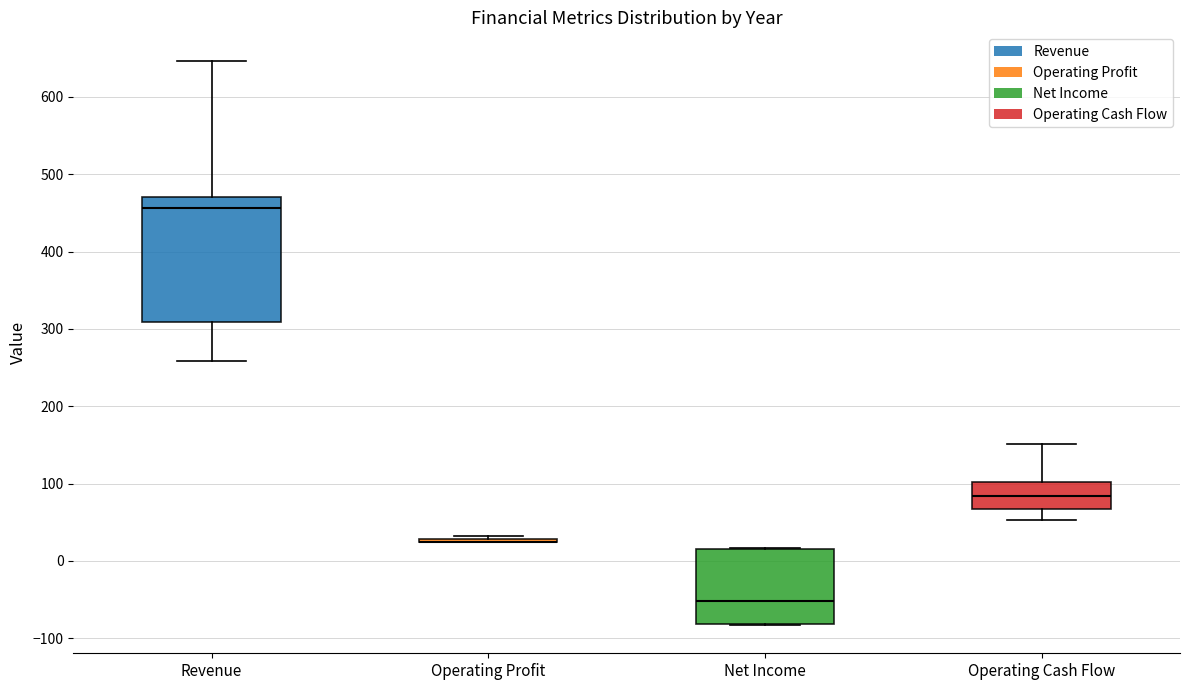

Reading left to right, transcribe this box plot: for each box, give where its median line is, the range the box spans, and where its two whiskers end, as read against the y-axis. The values are not printed on the chart, so give them approximately, as read against the axis.

Revenue: median 460, box 310 to 470, whiskers 260 to 650
Operating Profit: box collapsed to a line at 30, whiskers 20 to 30
Net Income: median -50, box -80 to 20, whiskers -80 to 20
Operating Cash Flow: median 80, box 70 to 100, whiskers 50 to 150